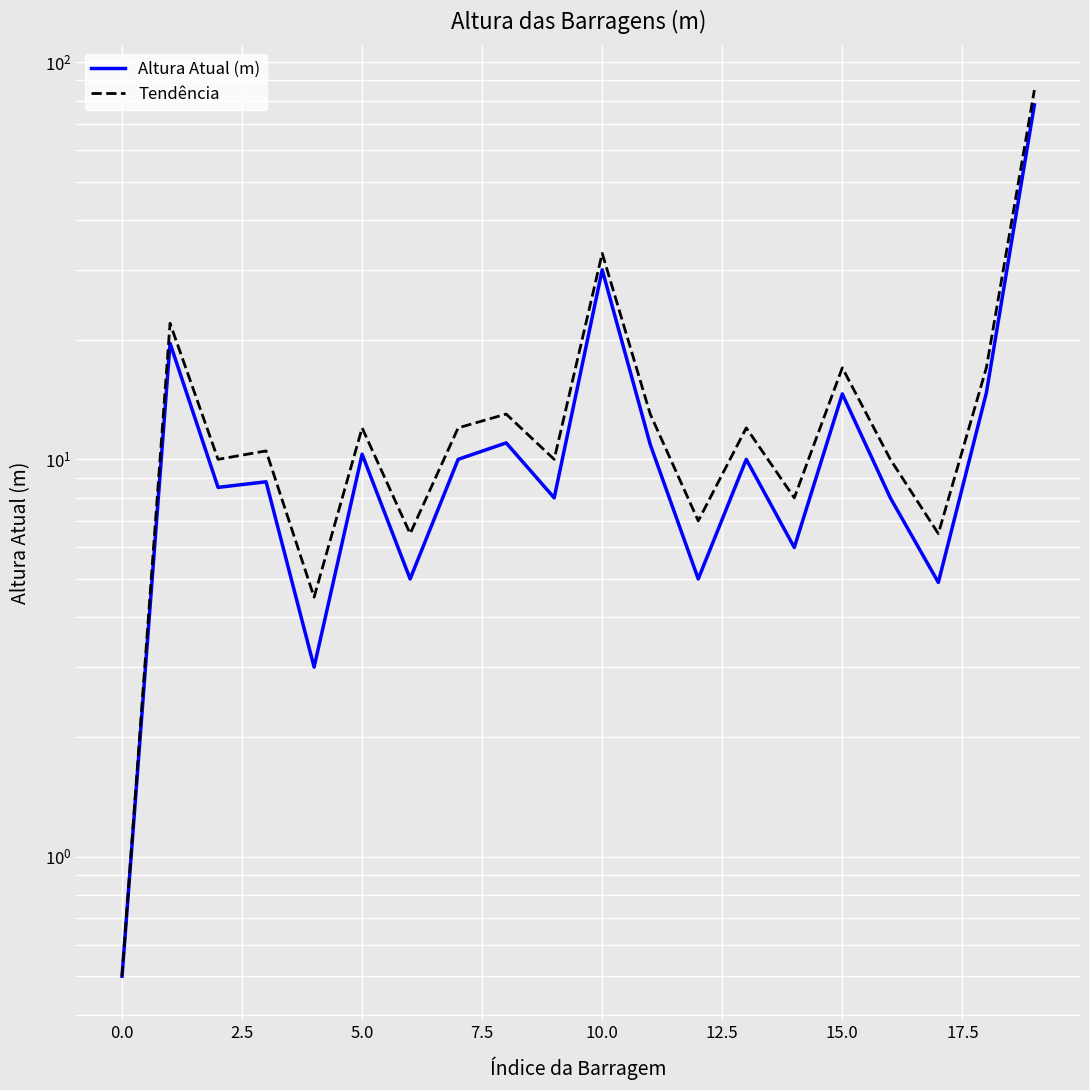

What position from the right is 18?

2